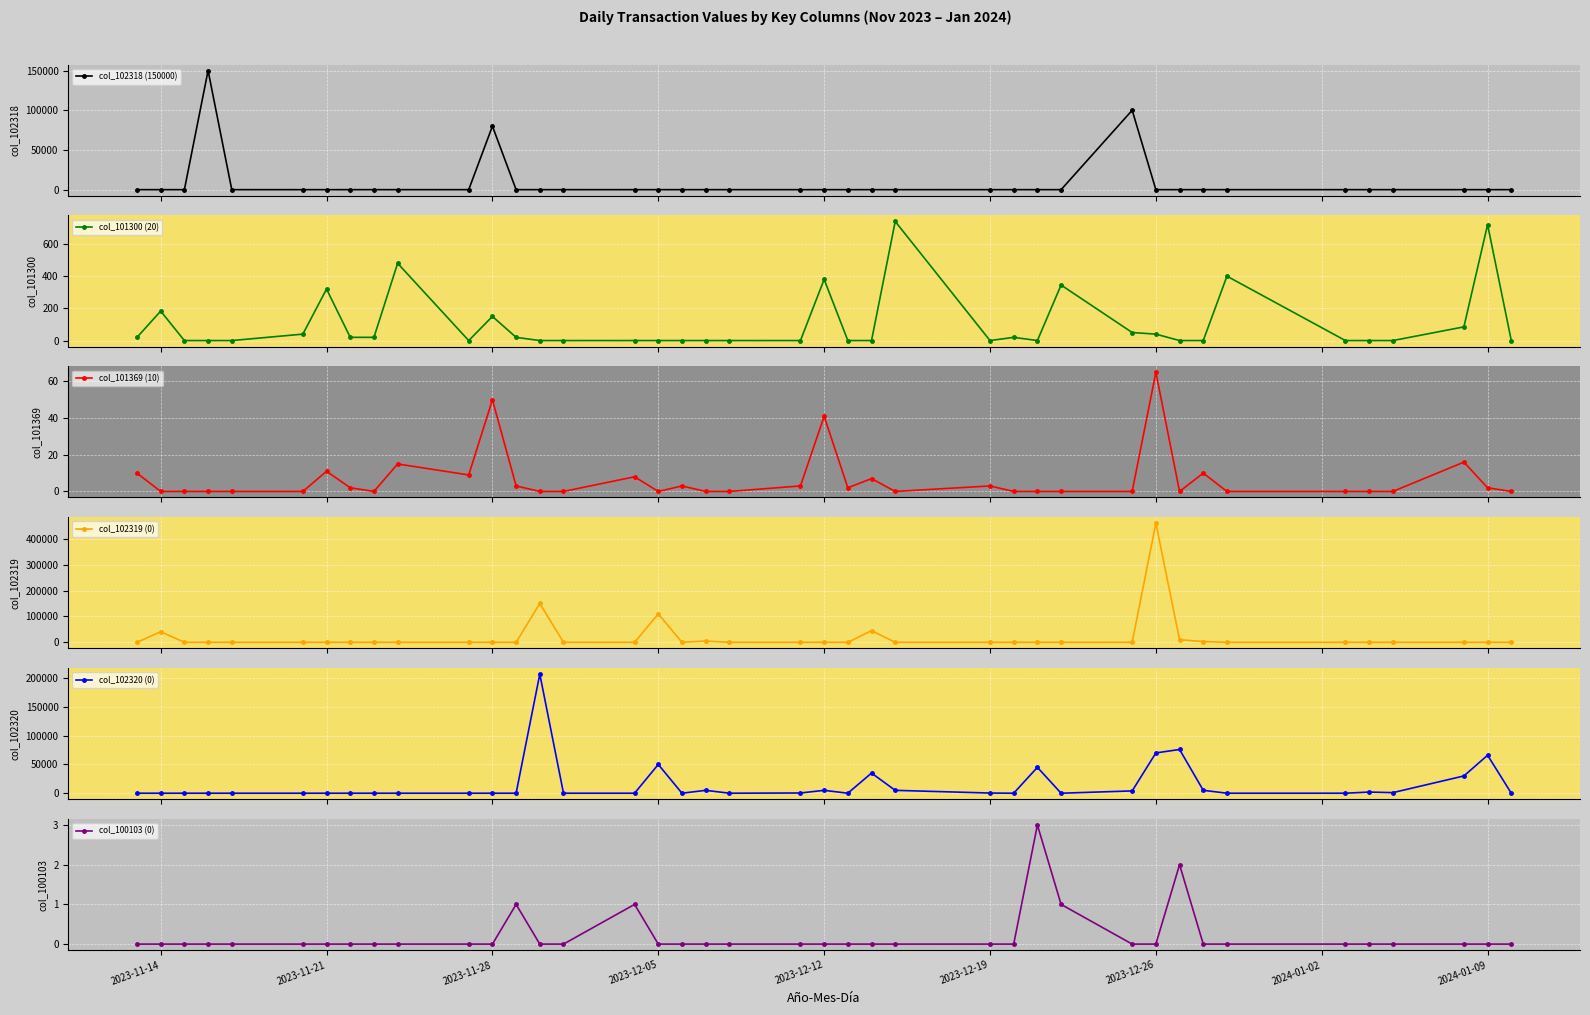

How many values in col_102319 (0) are above zero?

8